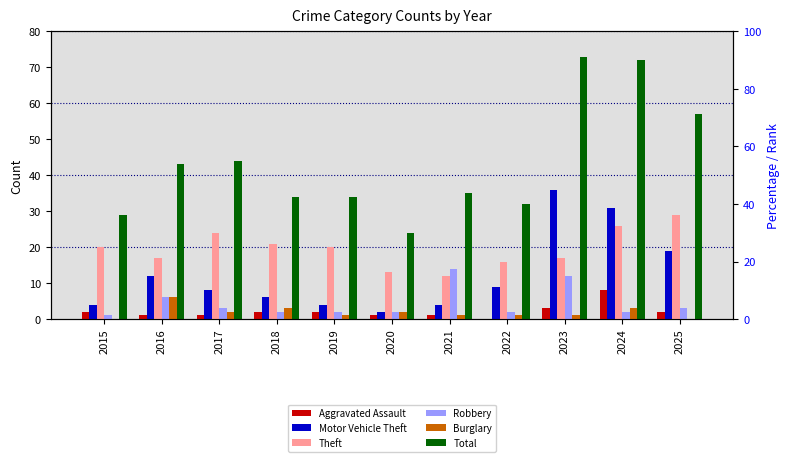

Does the chart contain any negative values?

No